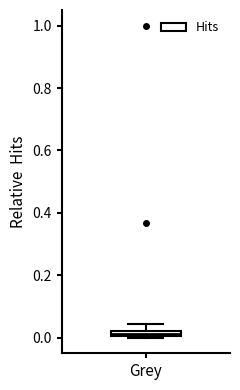

Where is the lower edge of the box for Grey on the y-axis? The values are not printed on the chart, so give them approximately, as read against the axis.

0.00